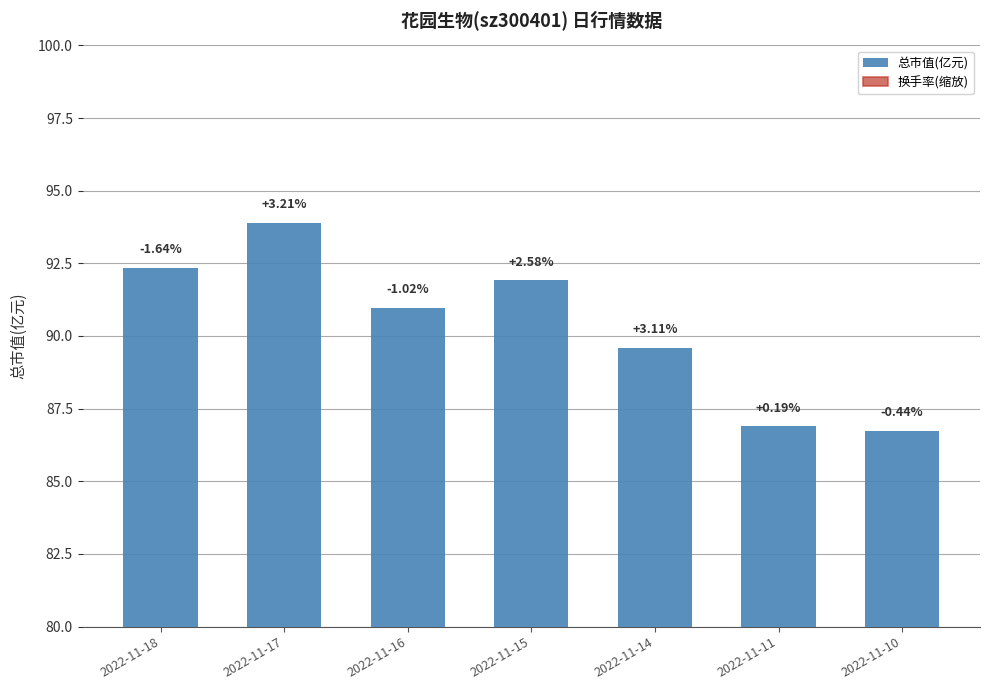

Rank the series at 2022-11-10 from lowest to highest value.

换手率(缩放), 总市值(亿元)